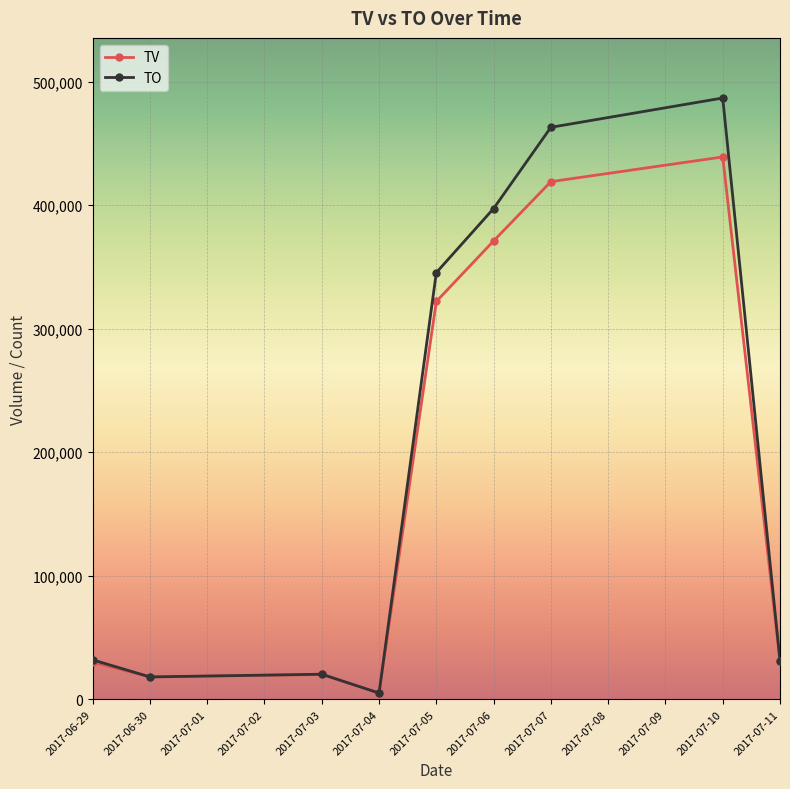

Where is TV nearest to the value 222000?

2017-07-05